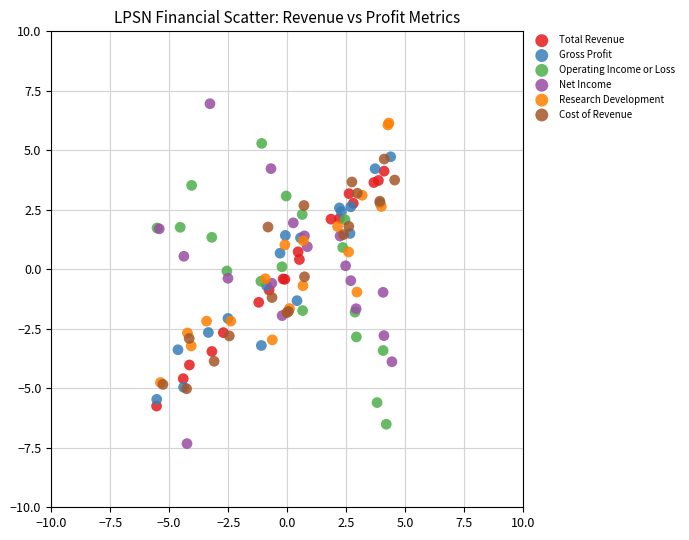

What are all the series names shown in the legend?

Total Revenue, Gross Profit, Operating Income or Loss, Net Income, Research Development, Cost of Revenue